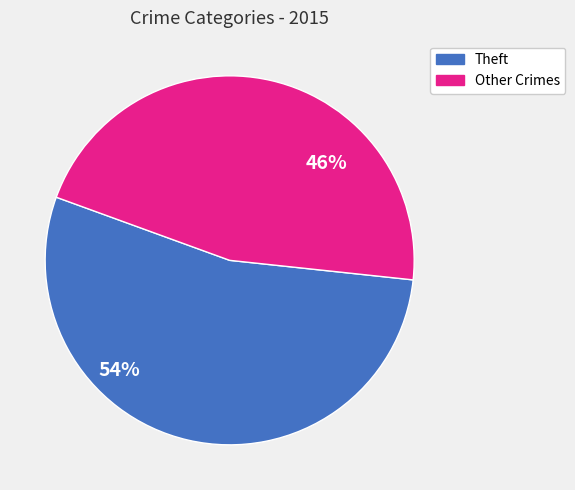

How many slices are in this pie chart?

2